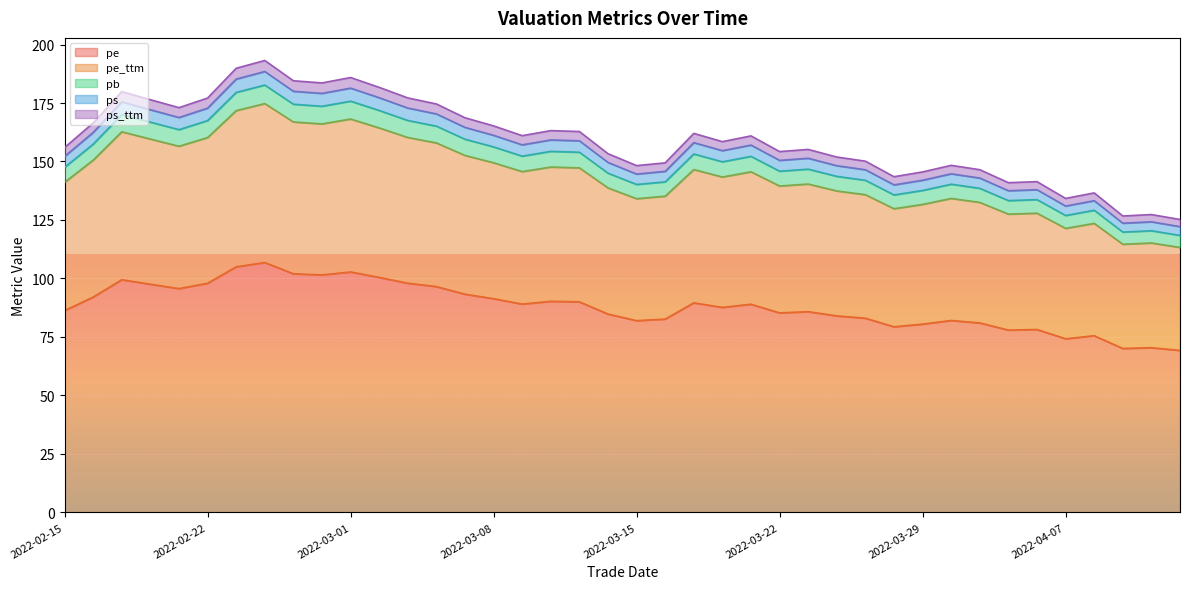

How many categories are shown in the chart?

40